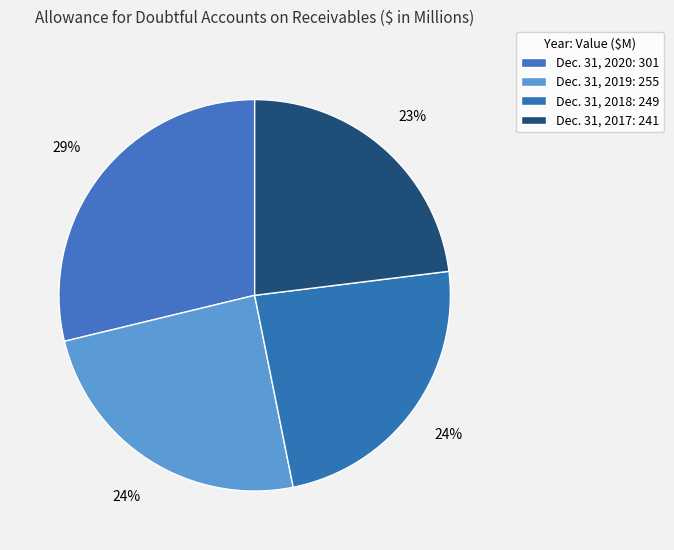

Is the sum of Dec. 31, 2019 and Dec. 31, 2018 greater than half?

No